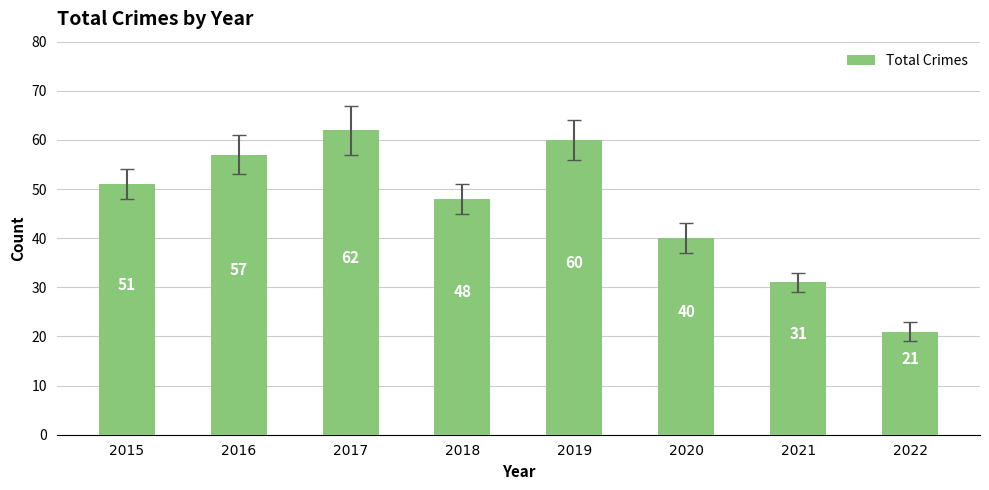

Reading left to right, transcribe all the data shown in this chart.

51	57	62	48	60	40	31	21